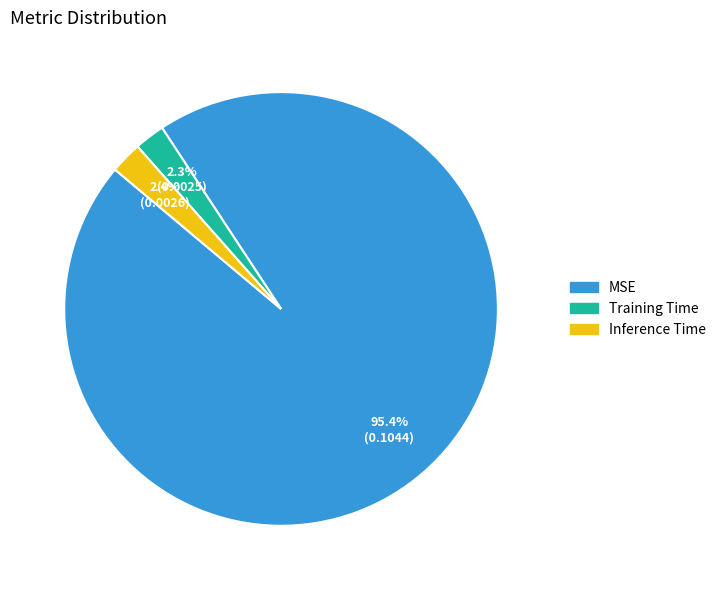

To the nearest percent, what is the combined percentage of MSE and Training Time?

98%